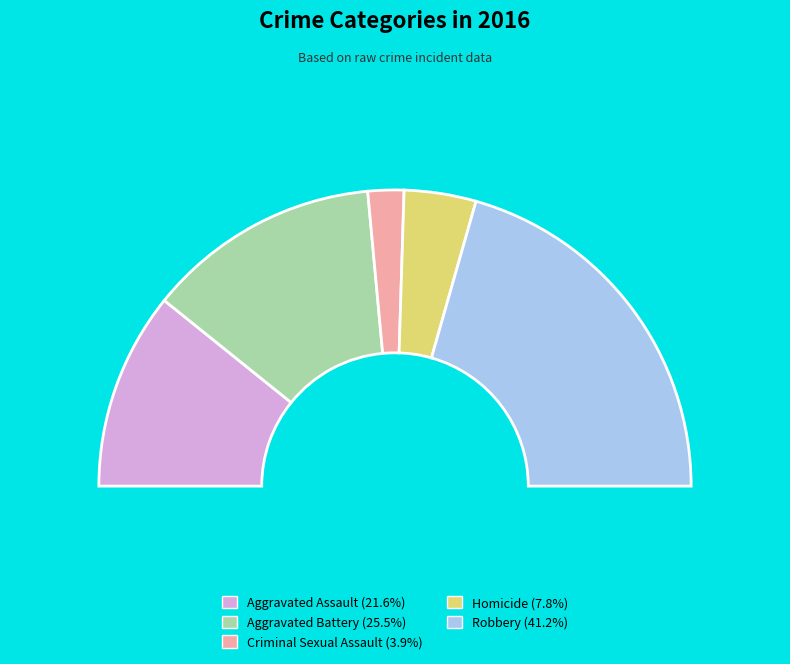

How many segments does this pie chart have?

5